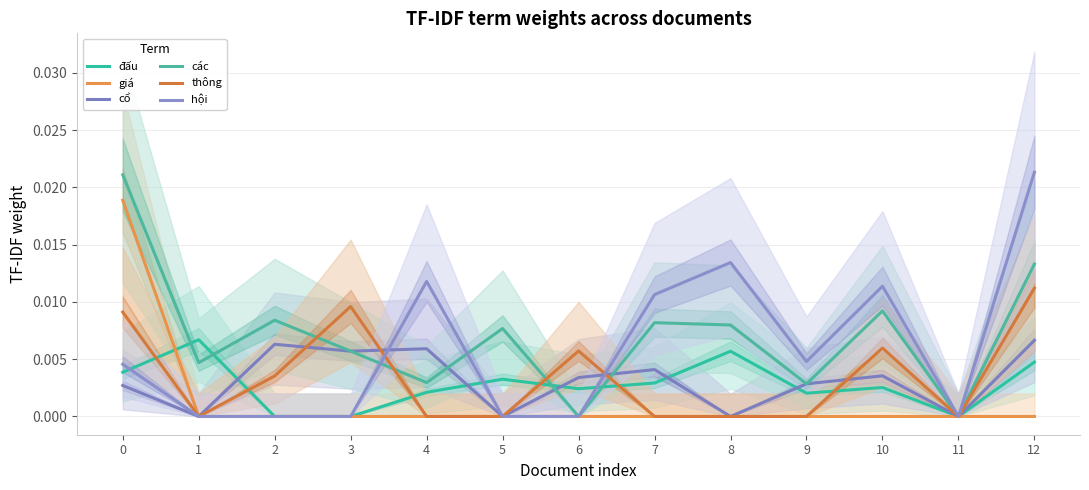

Between 8 and 9, which series saw the biggest shift?

hội